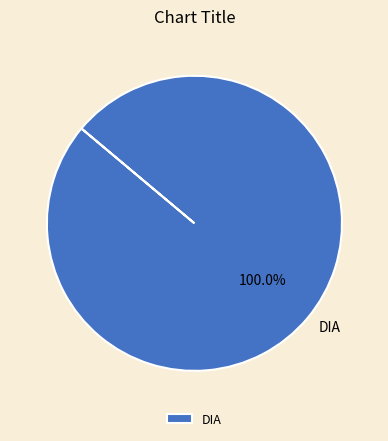

How many slices are in this pie chart?

1